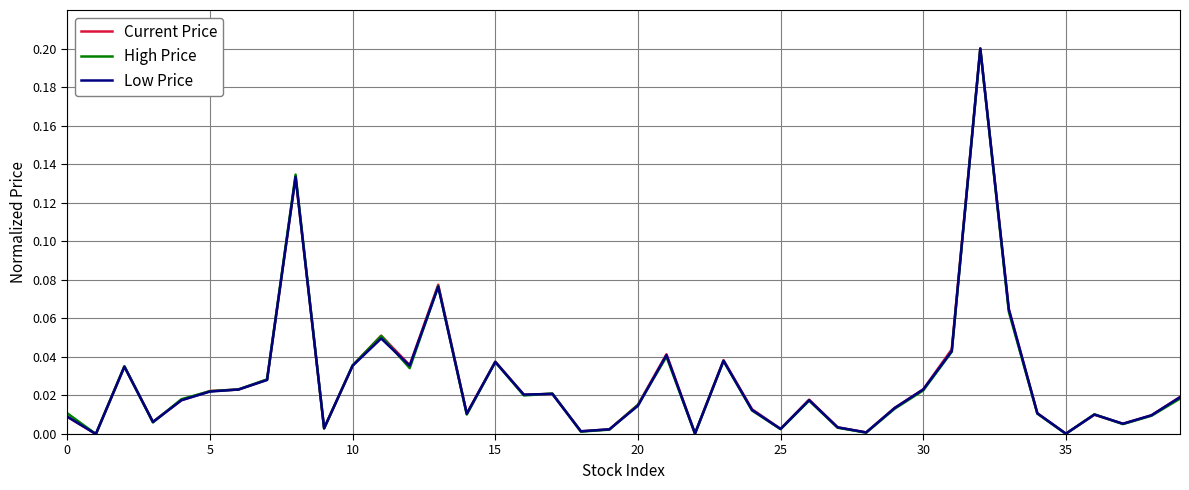

List the series in order of their overall mean, lowest first.

High Price, Low Price, Current Price